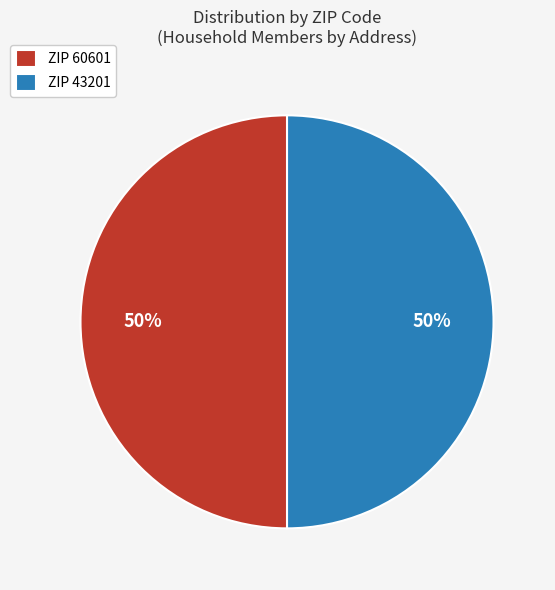

To the nearest percent, what is the combined percentage of ZIP 60601 and ZIP 43201?

100%